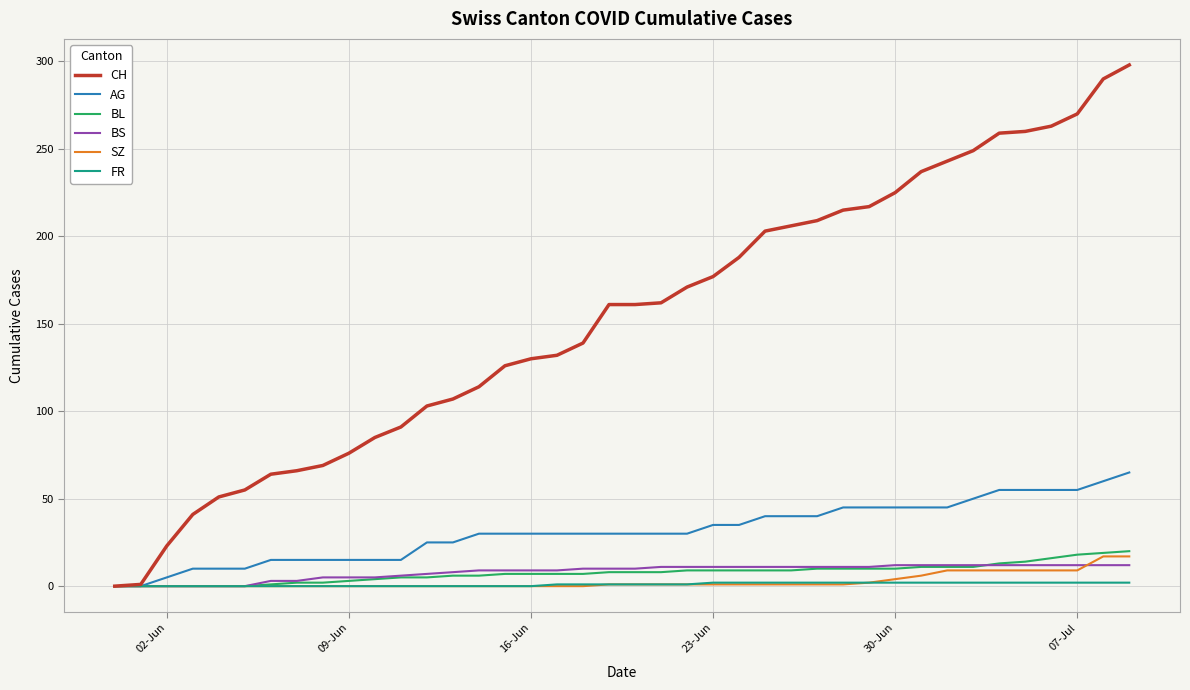

Rank the series by their maximum value, from highest to lowest.

CH, AG, BL, SZ, BS, FR